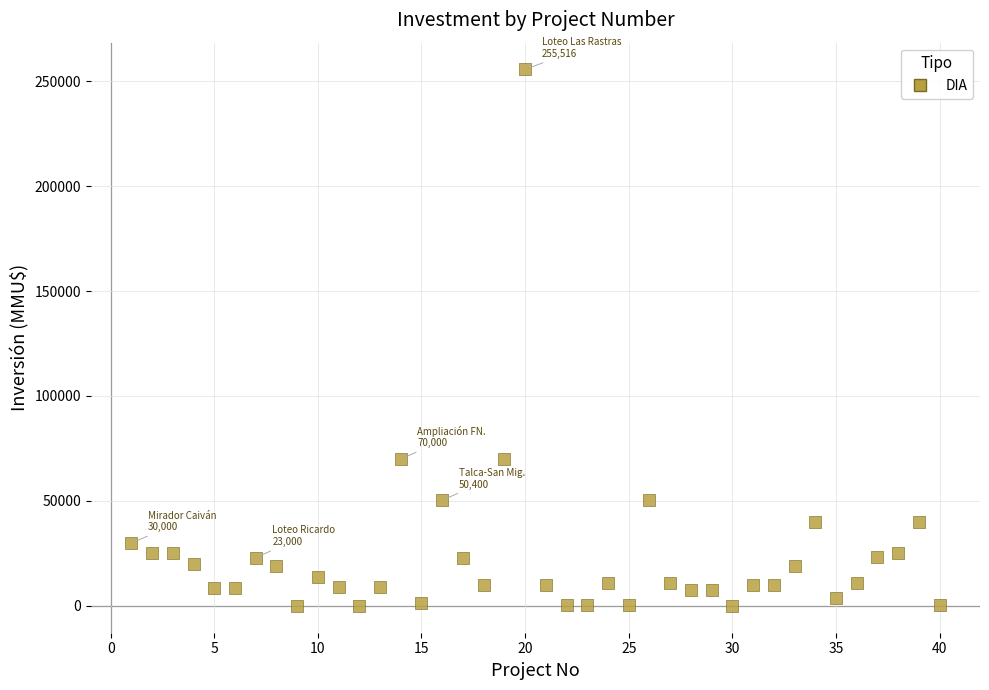

What is the range of Y values (max minus min)?

255515